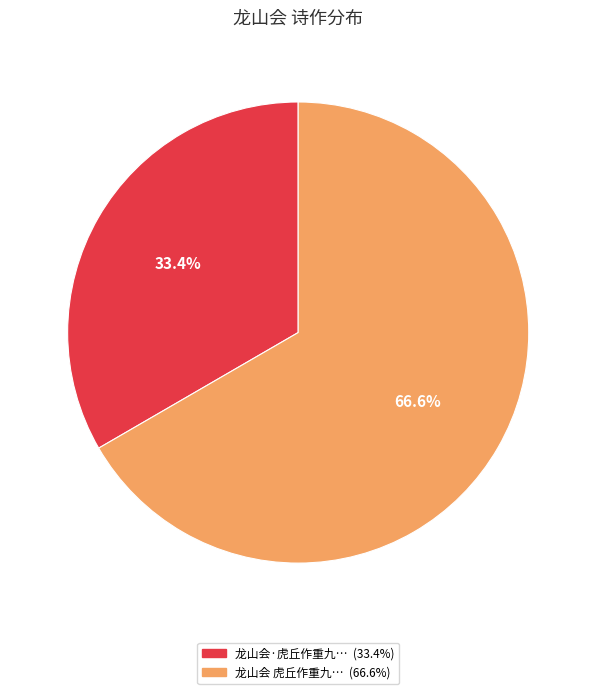

Count the number of slices in the pie.

2